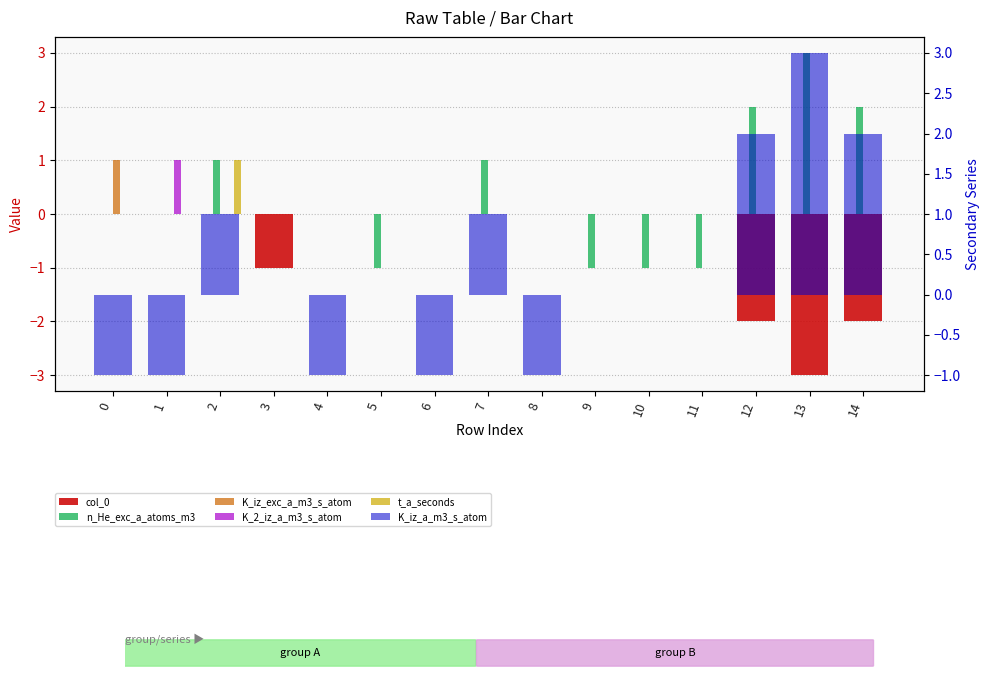

What is the total value across all series at 3?

-1